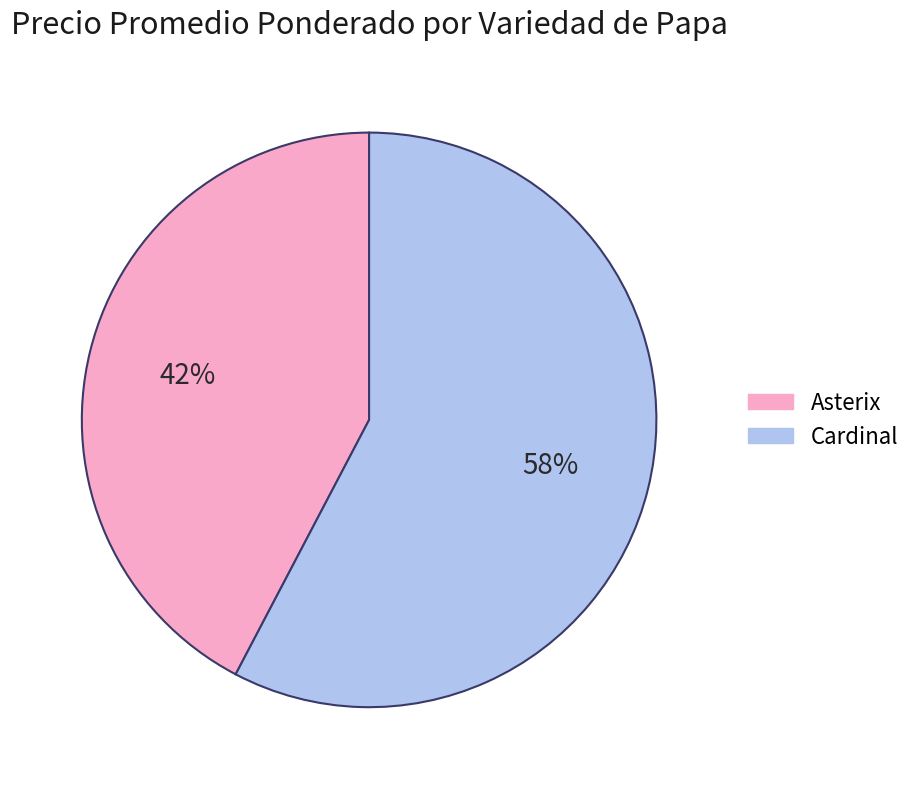

The Cardinal slice represents 43% of the pie. True or false?

False